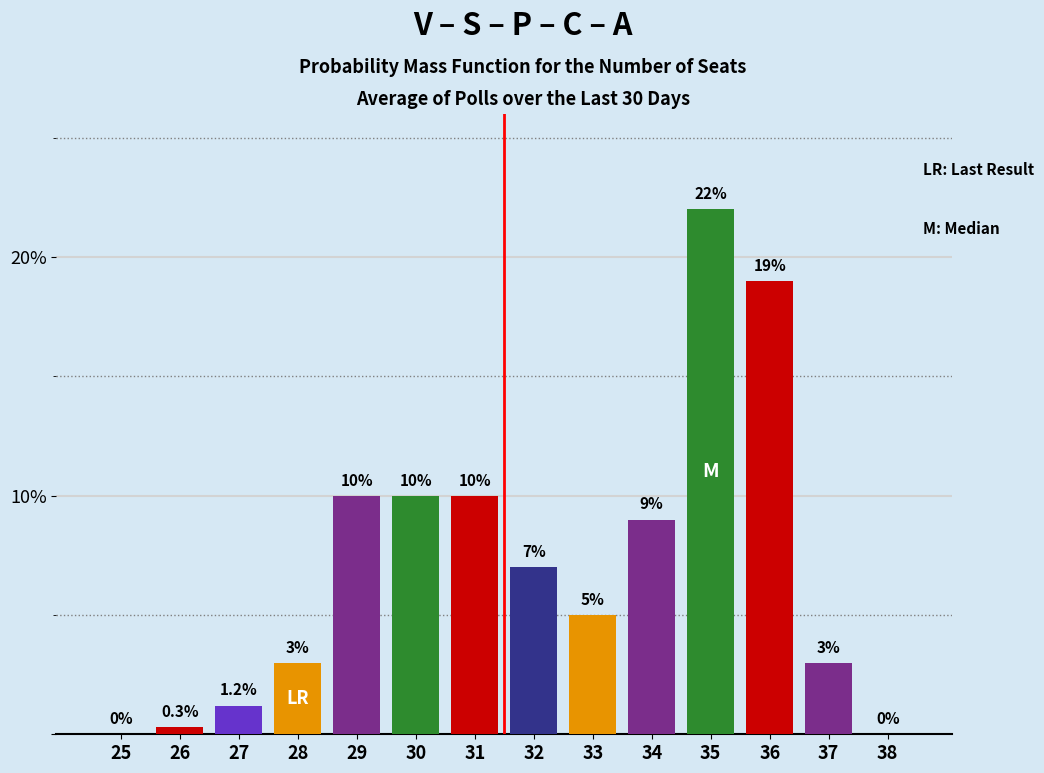

Reading right to left, transcribe all the data shown in this chart.

38=0.0	37=3.0	36=19.0	35=22.0	34=9.0	33=5.0	32=7.0	31=10.0	30=10.0	29=10.0	28=3.0	27=1.2	26=0.3	25=0.0